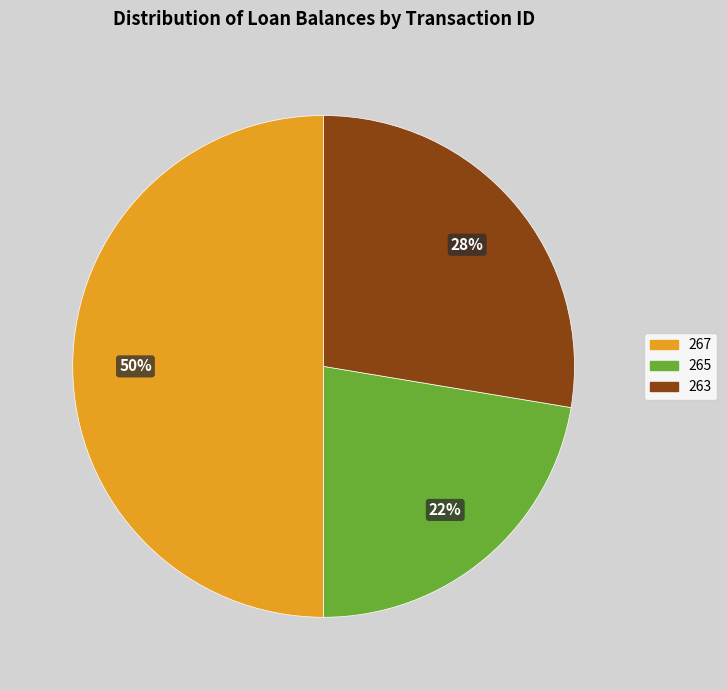

Is 263 the majority of the pie?

No